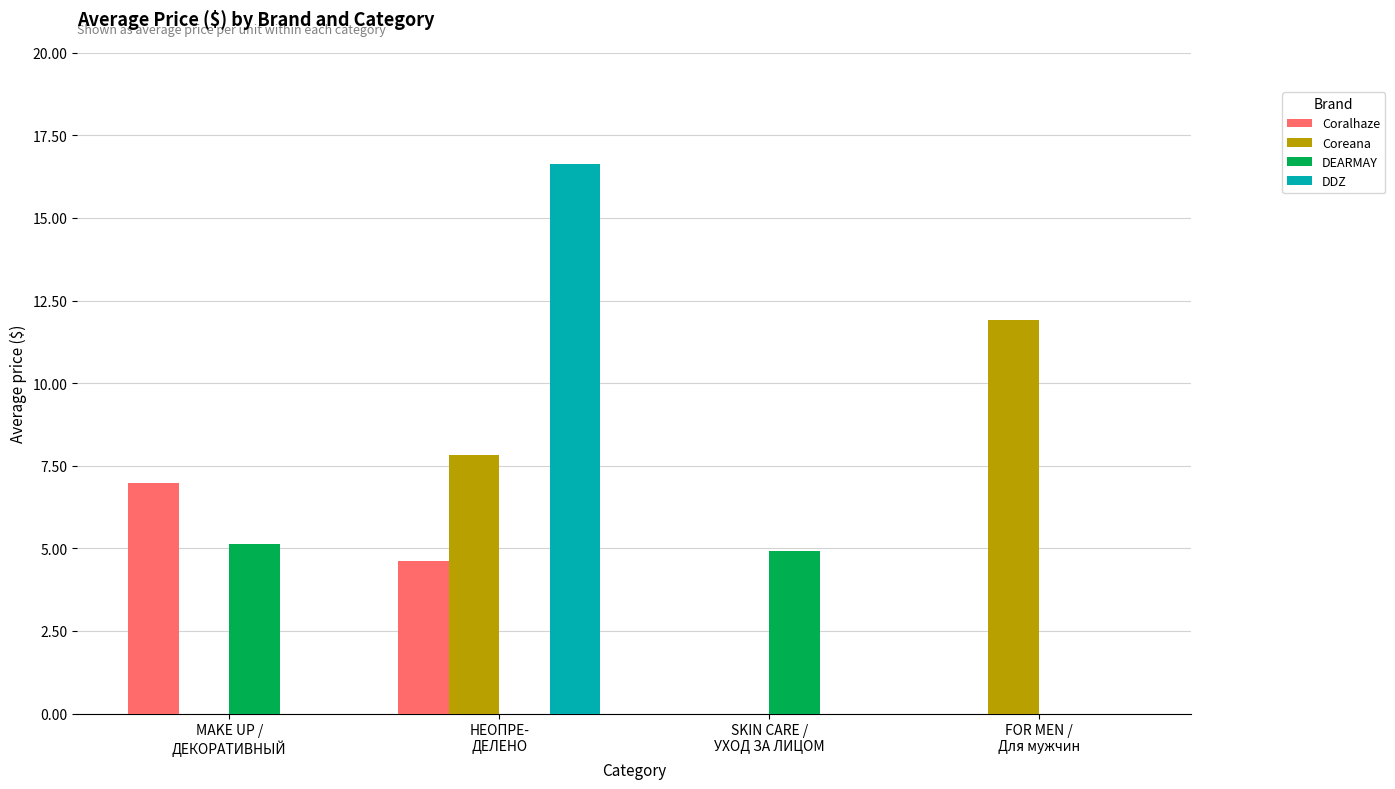

Is it true that DEARMAY equals 8.2 at MAKE UP /
ДЕКОРАТИВНЫЙ?

False